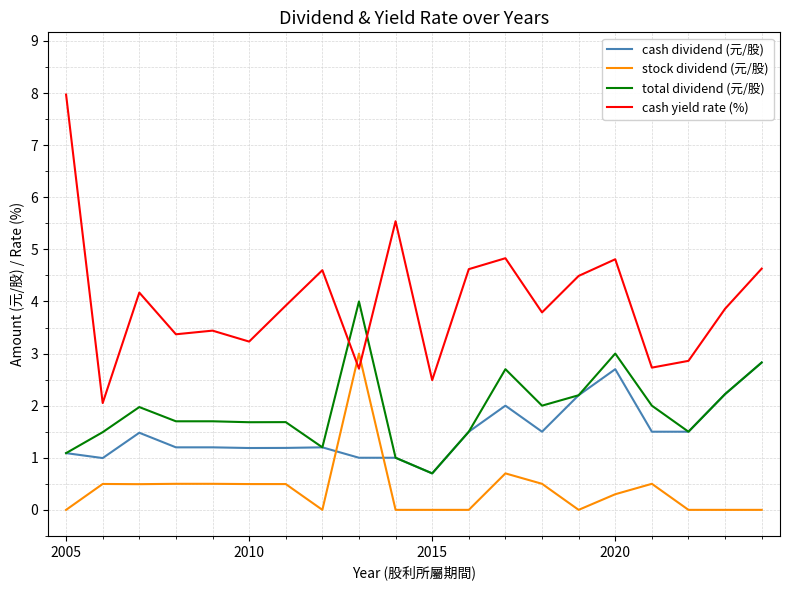

Does the chart have visible grid lines?

Yes